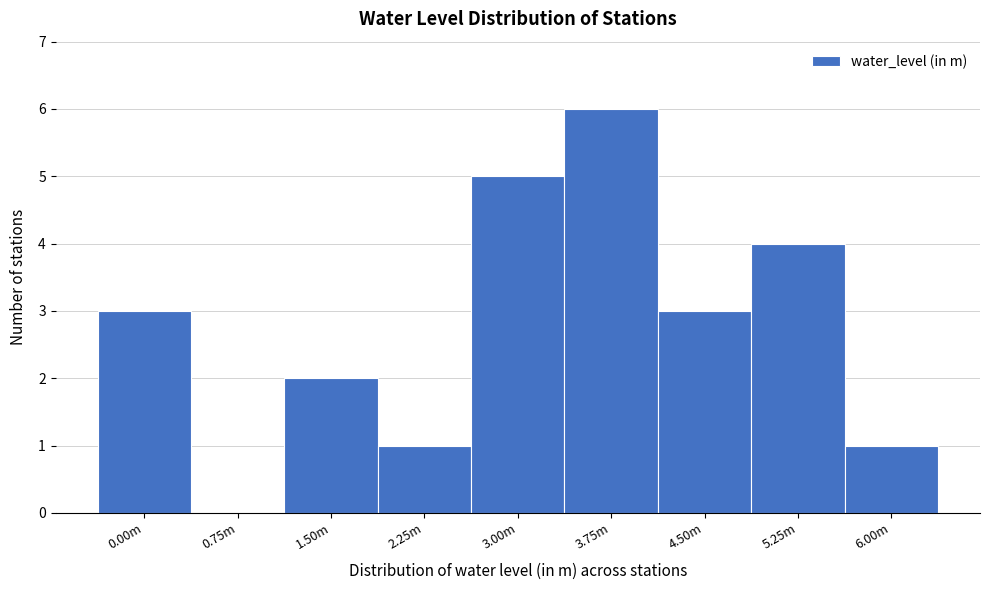

Reading left to right, transcribe all the data shown in this chart.

0.00m=3	0.75m=0	1.50m=2	2.25m=1	3.00m=5	3.75m=6	4.50m=3	5.25m=4	6.00m=1